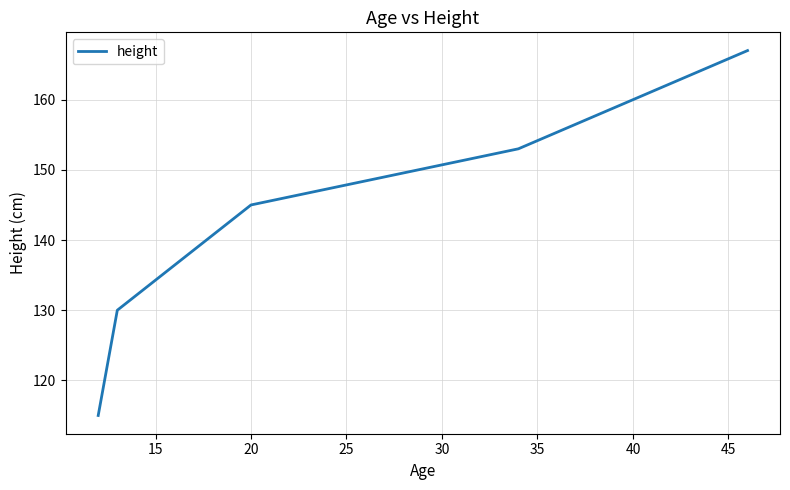

What is the sum of all values?

710